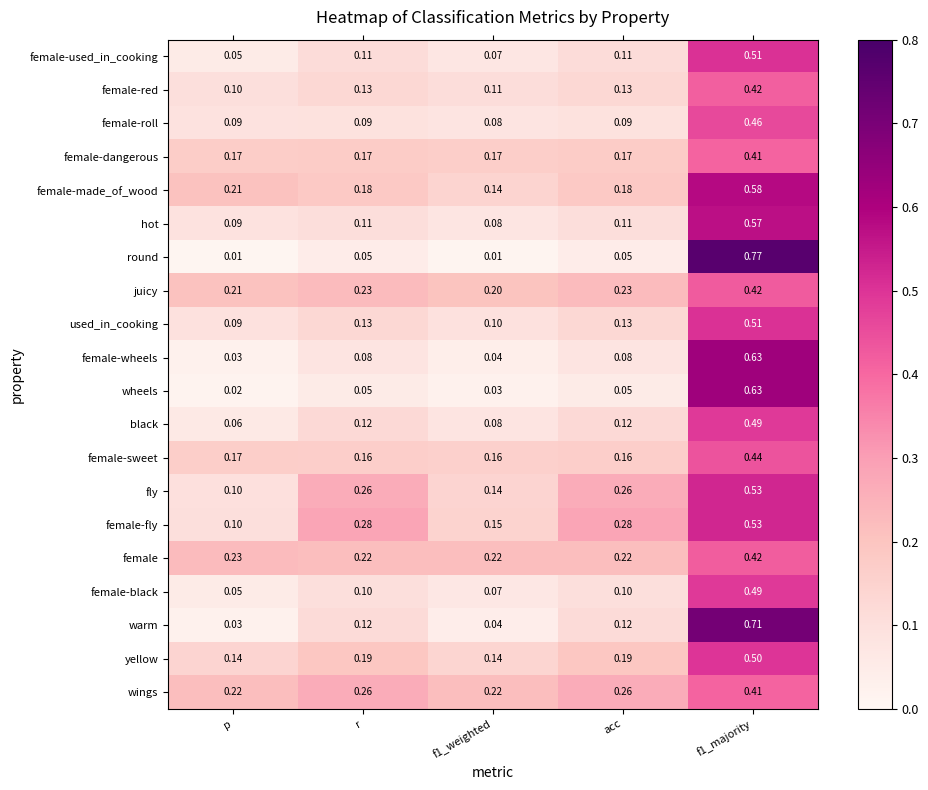

How many distinct data groups are displayed?

20